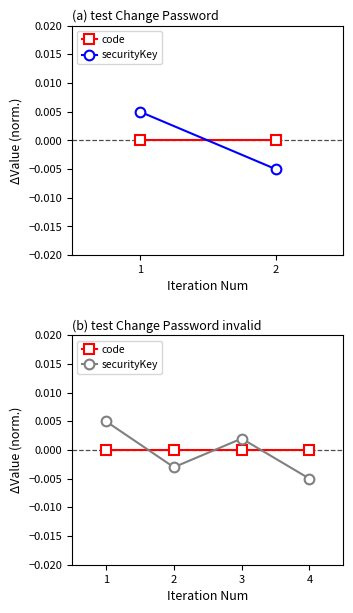

True or false: code has more than 2 points higher than both neighbors.

False